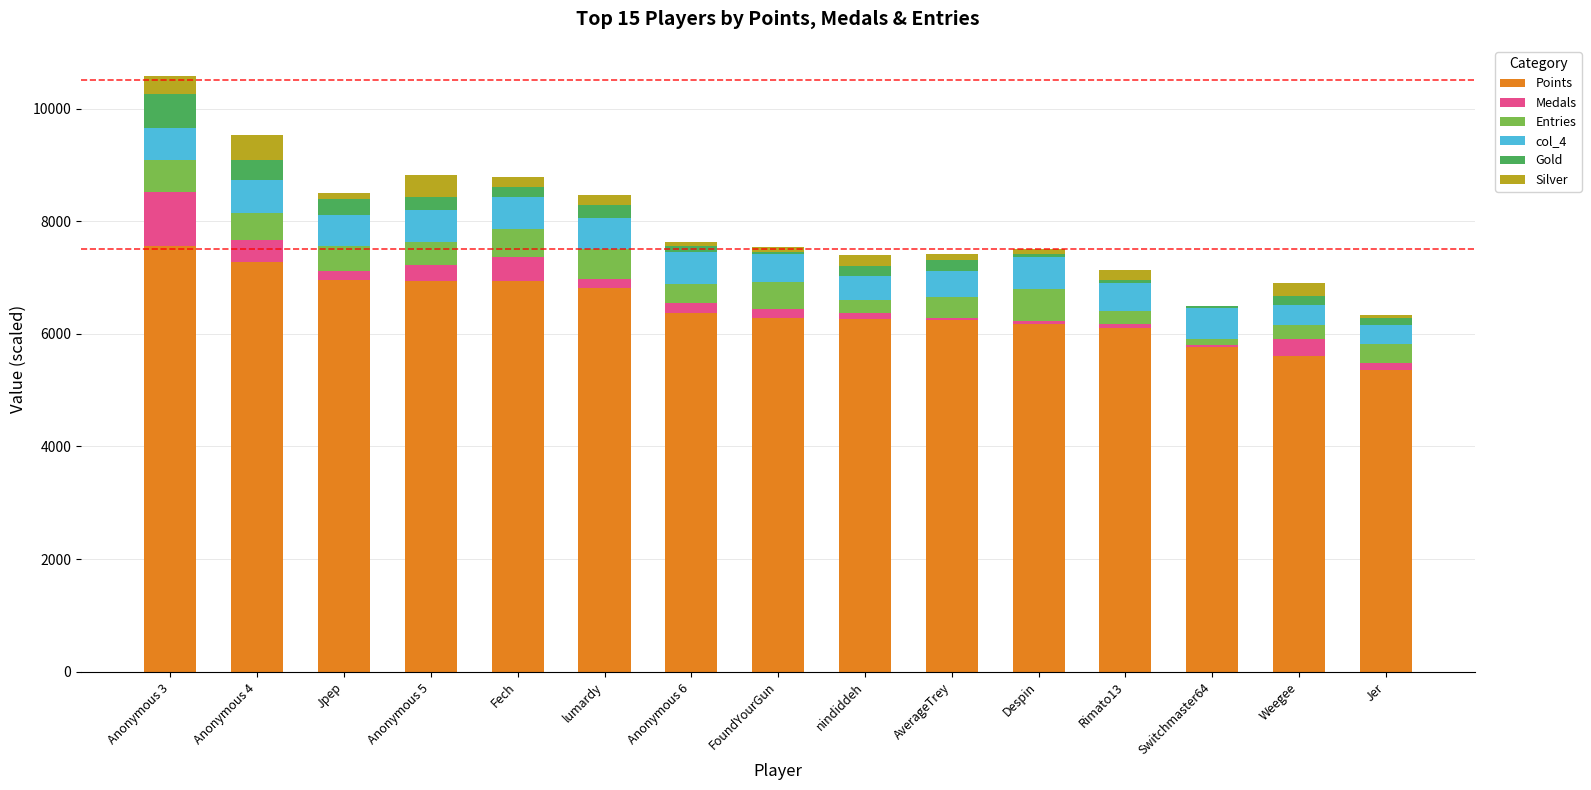

Is it true that Points equals 11121 at Fech?

False